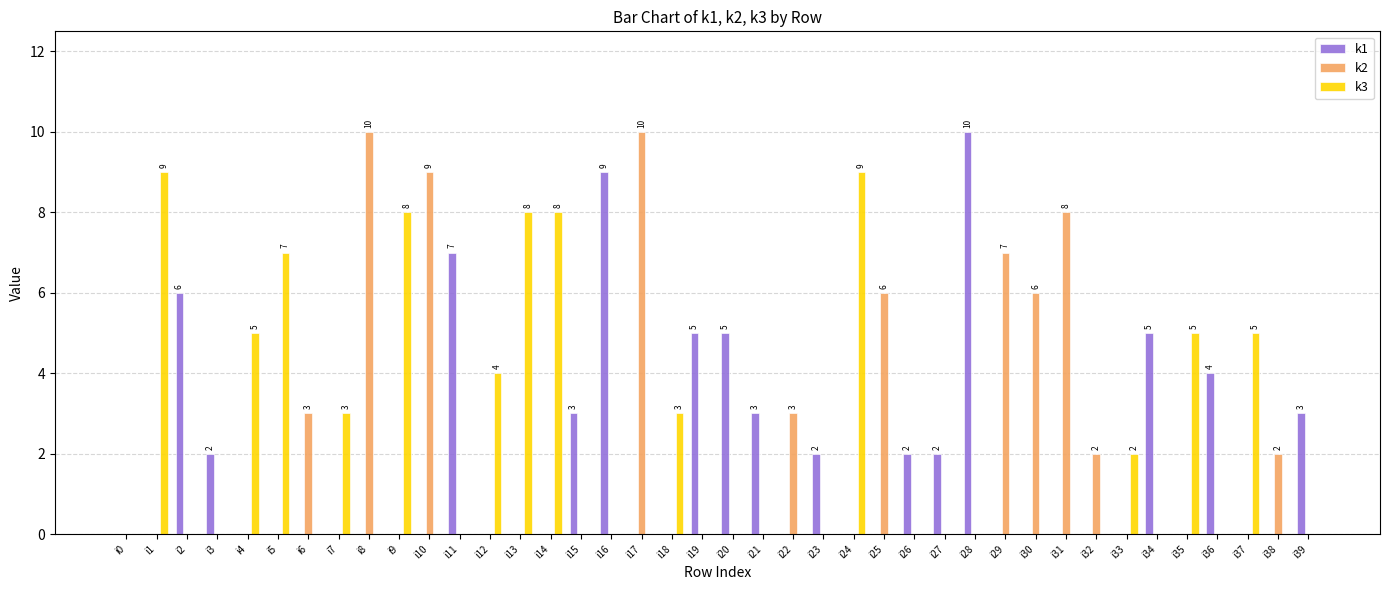

The k2 series shows 3 at i38. True or false?

False